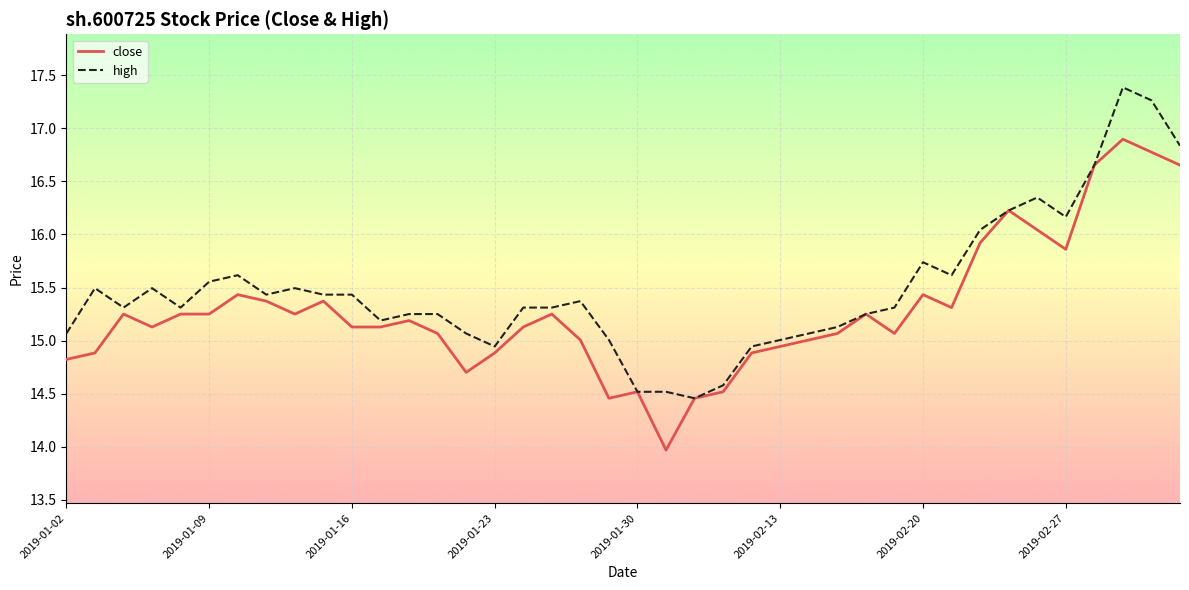

What is the lowest value of the high series?

14.5